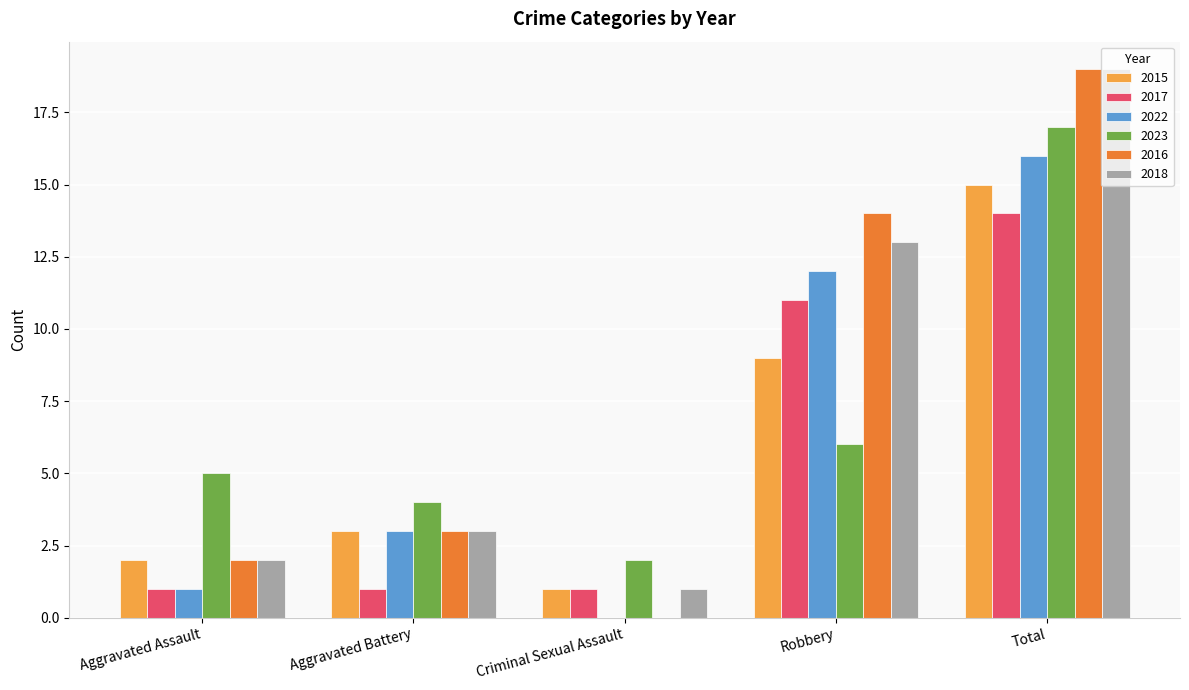

Where is 2015 nearest to the value 8?

Robbery